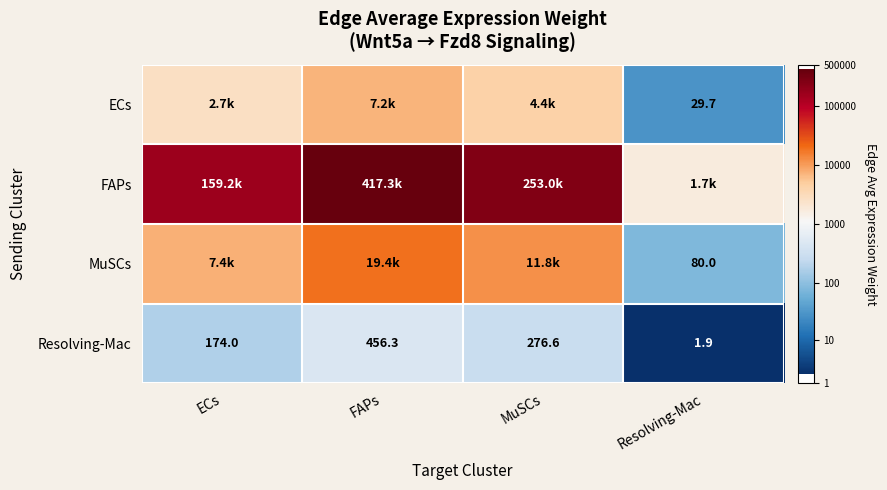

At how many categories does at least one series exceed 2?

4